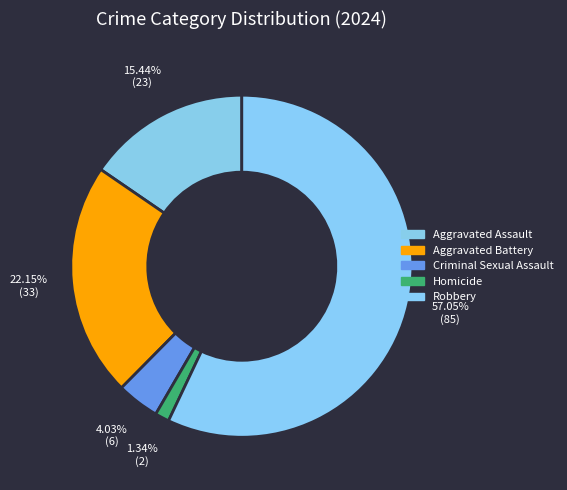

What is the ratio of the value at Homicide to the value at Aggravated Battery?

0.1